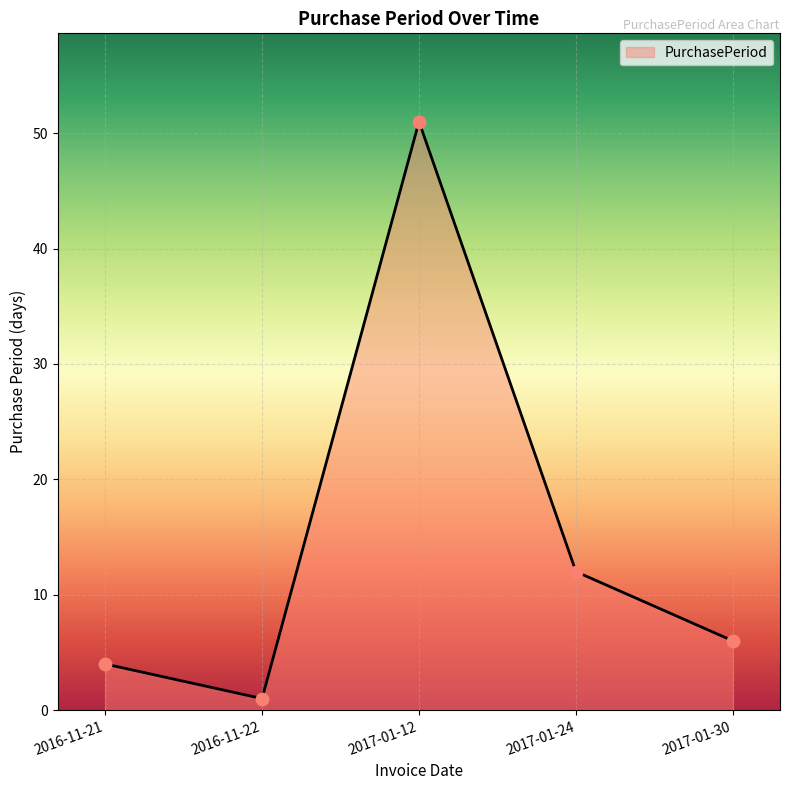

What is the ratio of the value at 2017-01-30 to the value at 2017-01-24?

0.5